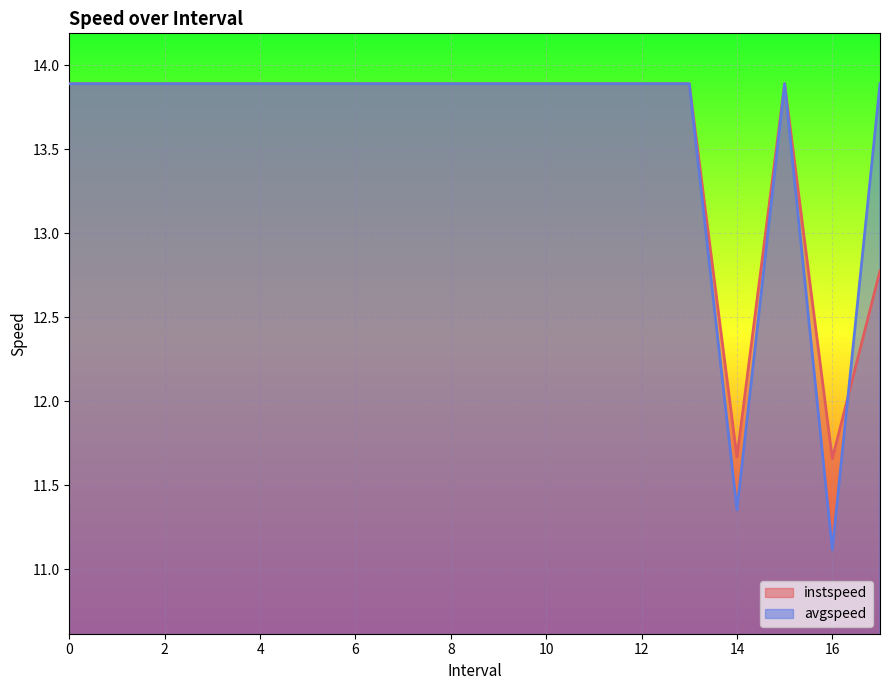

Rank the categories by avgspeed value from lowest to highest.

16.0, 14.0, 0, 1, 2, 3, 4, 5, 6, 7, 8, 9, 10, 11, 12, 13, 15, 17.0